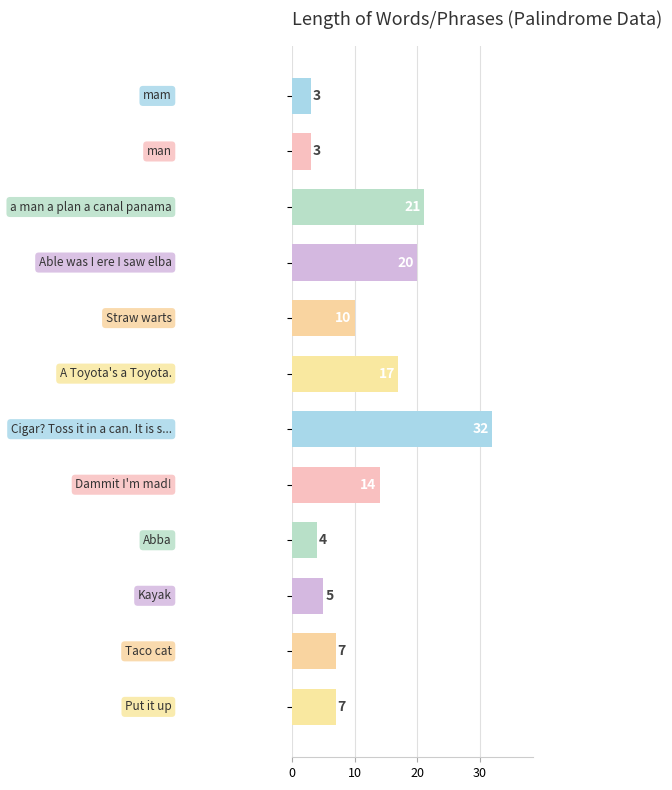

Does the chart contain stacked bars?

No